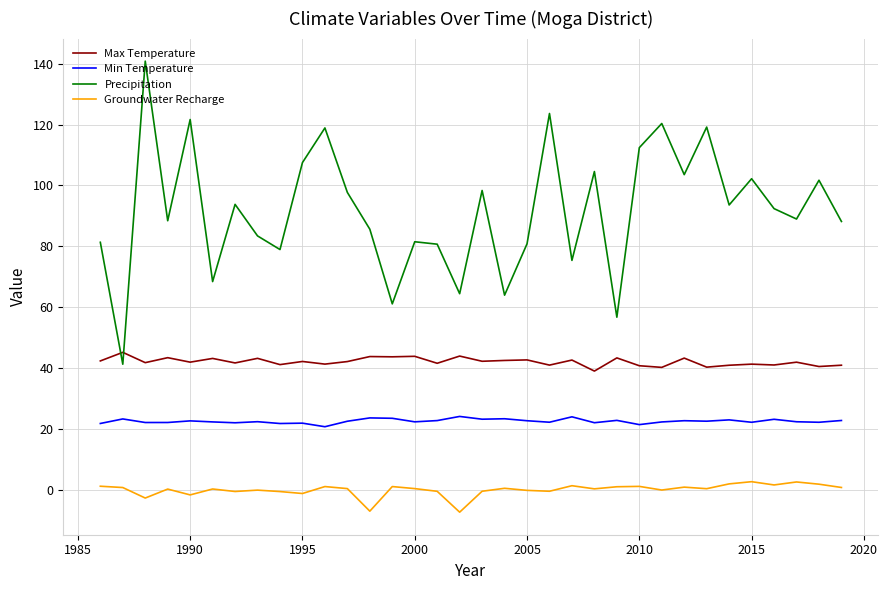

How many values in the Precipitation series are below 92?

17